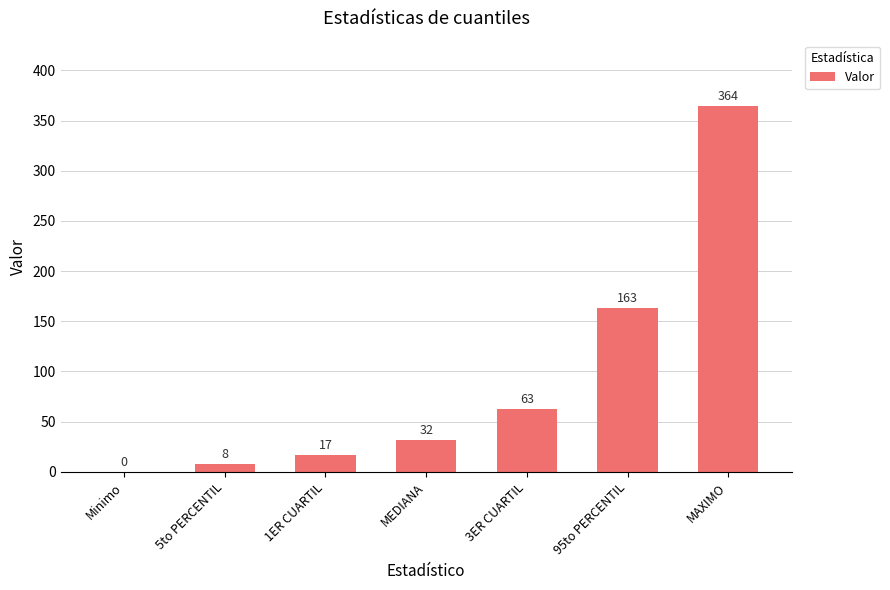

What is the approximate value at 95to PERCENTIL?

163